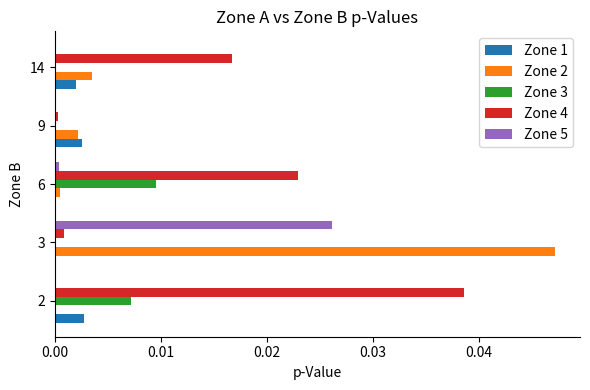

Is the value of Zone 2 at 2 greater than the value of Zone 1 at 9?

No